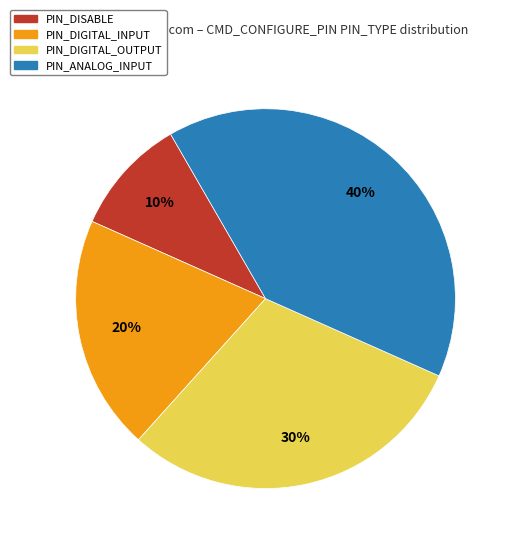

To the nearest percent, what is the difference between the largest and smallest slice percentages?

30%